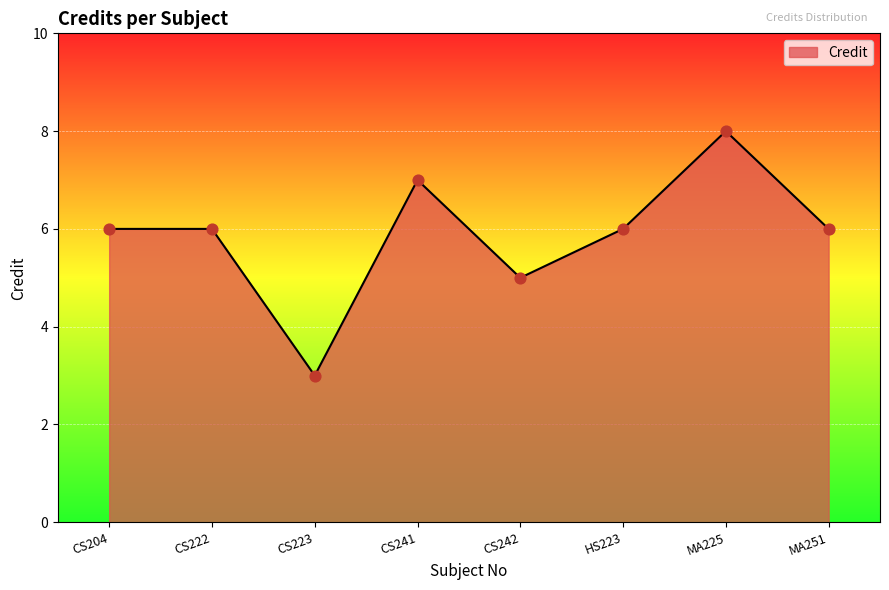

What is the change in value from CS204 to CS241?

+1